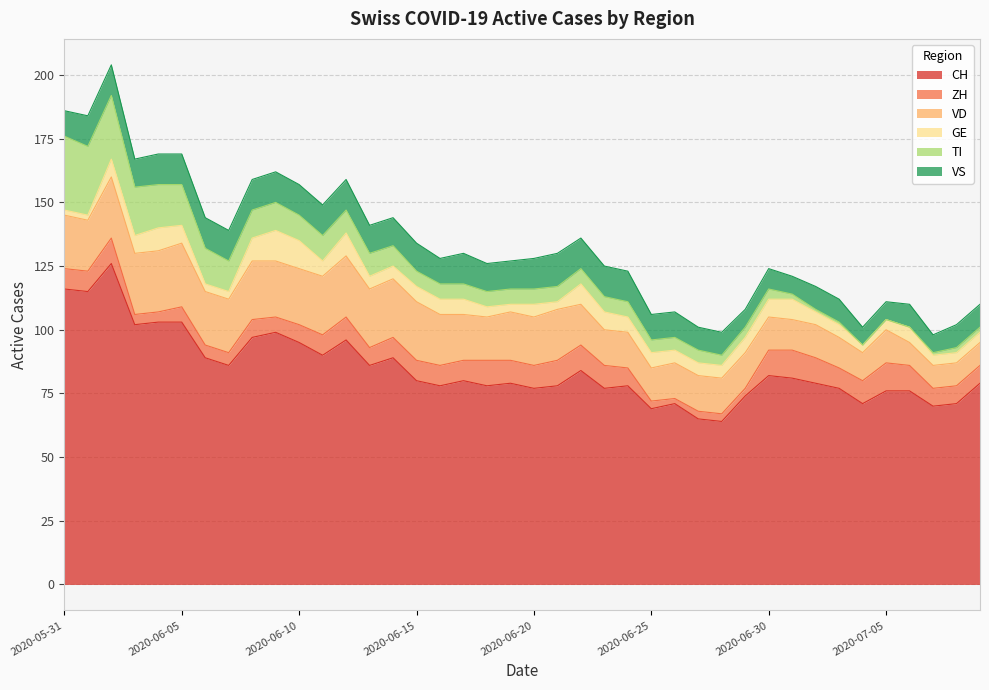

How many values in the TI series are below 6?

15